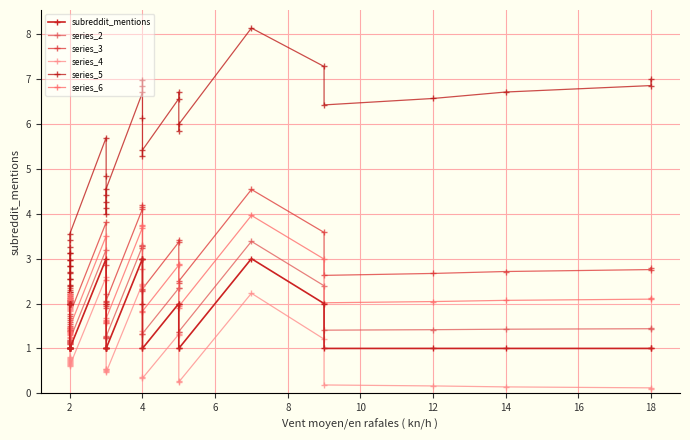

True or false: series_2 and series_6 intersect in this chart.

False